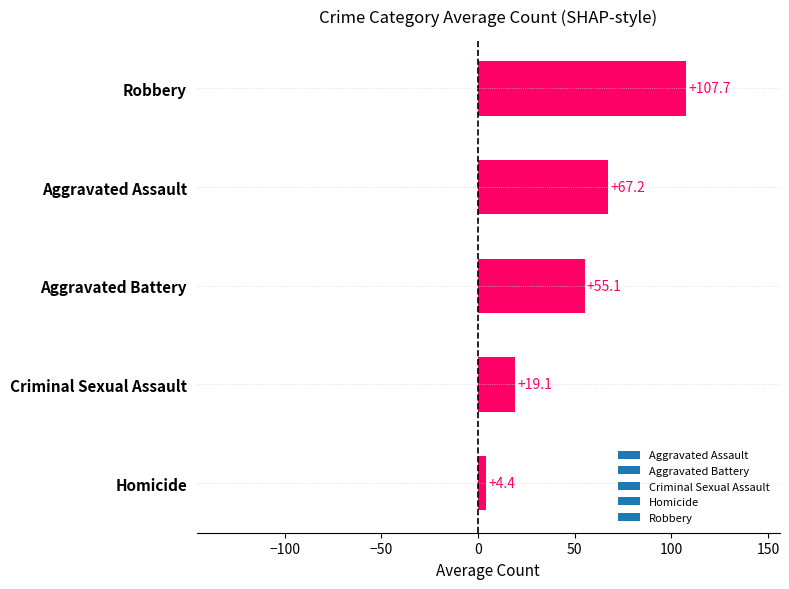

At which category does the chart reach its minimum across all series?

Homicide